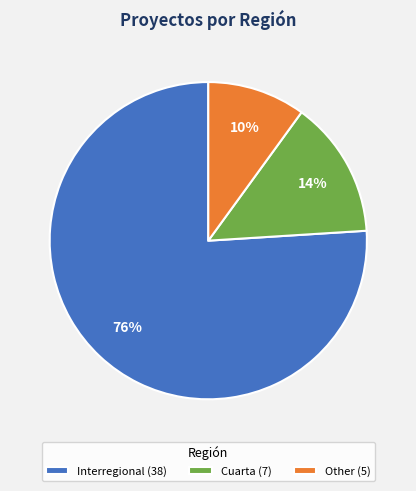

Is the sum of Other (5) and Cuarta (7) greater than half?

No